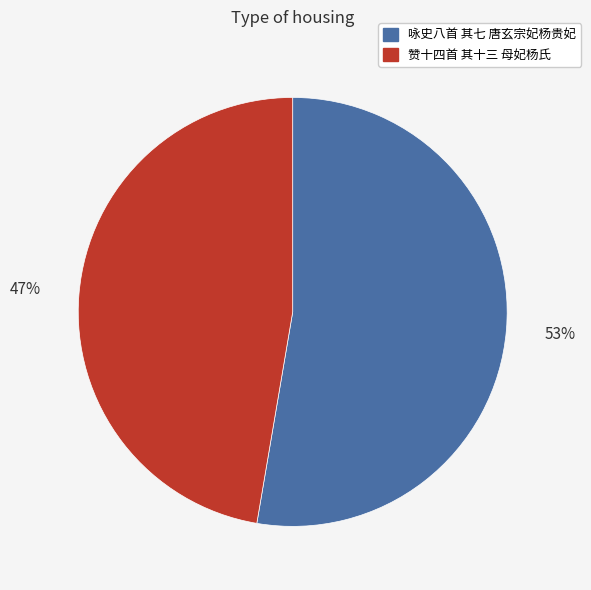

Which category has the smallest portion of the pie?

赞十四首 其十三 母妃杨氏